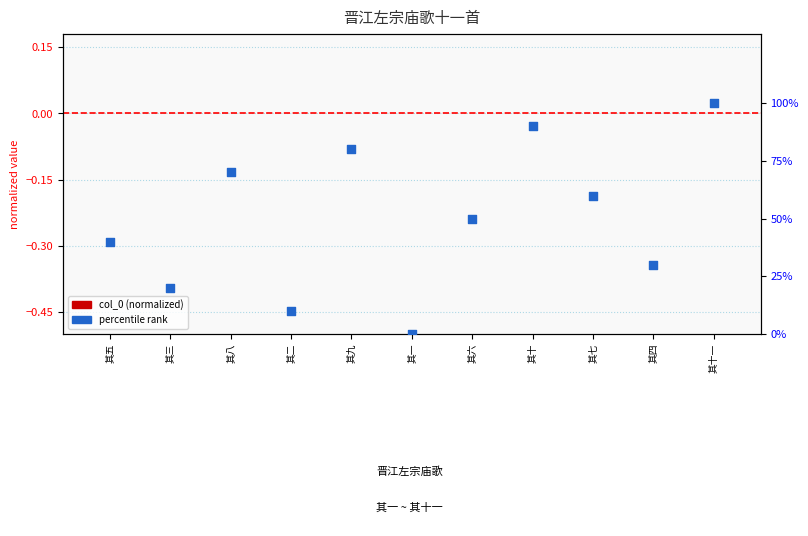

What is the total value across all series at 其三?

20.0